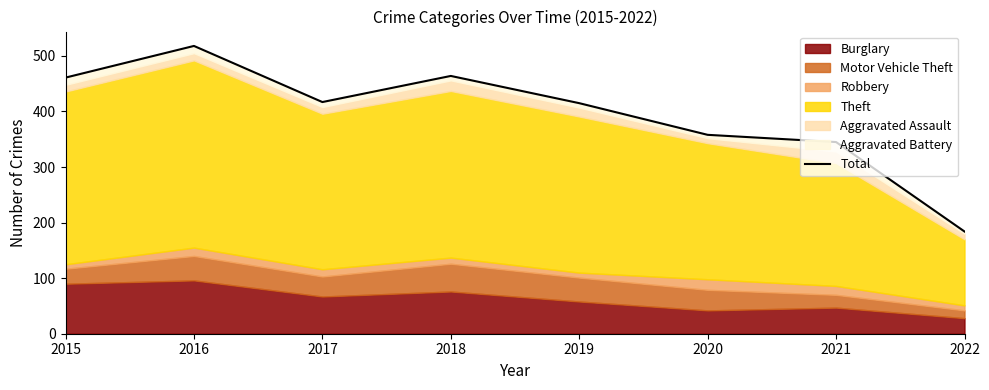

List the labels in order of value, largest first.

2016, 2018, 2015, 2017, 2019, 2020, 2021, 2022